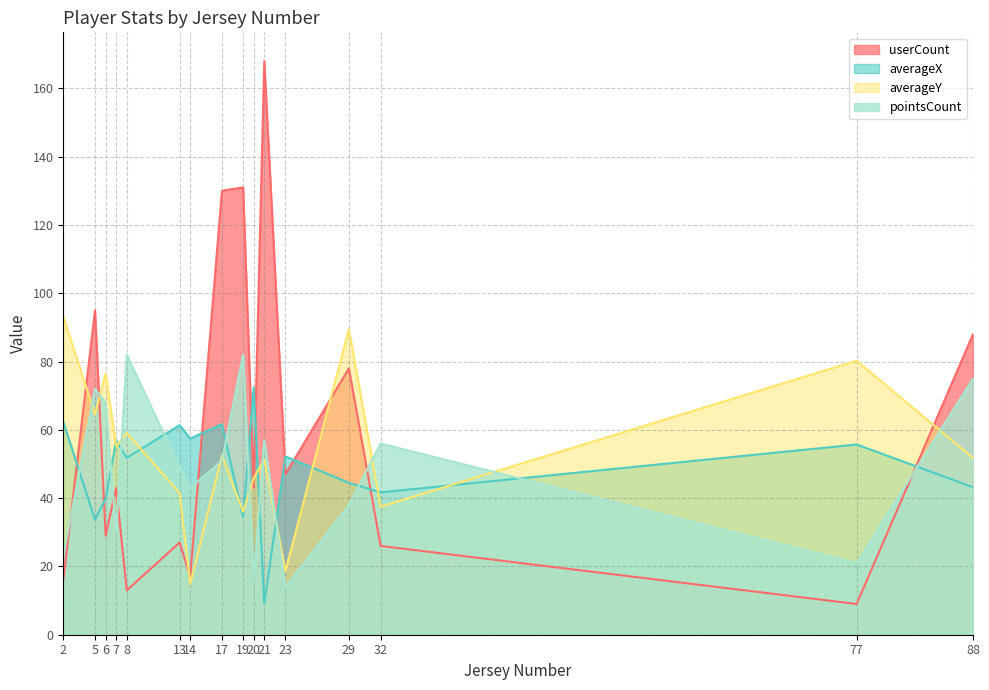

Which series has the largest range (max minus min)?

userCount